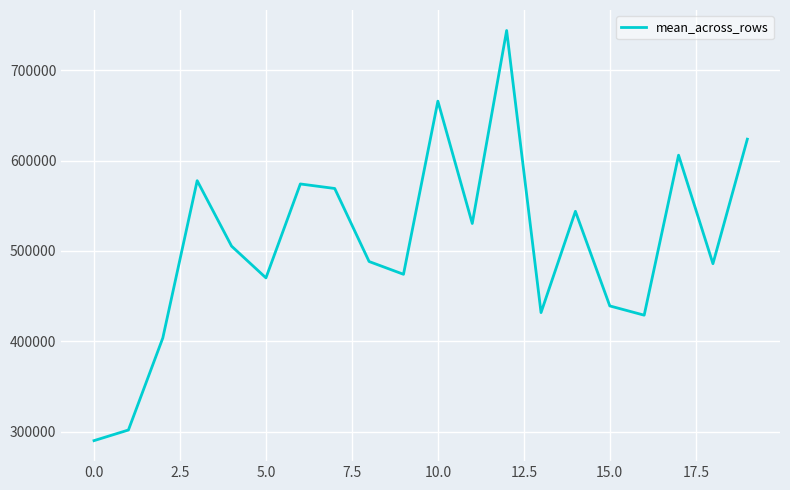

What is the difference between the maximum and minimum values?

454022.5